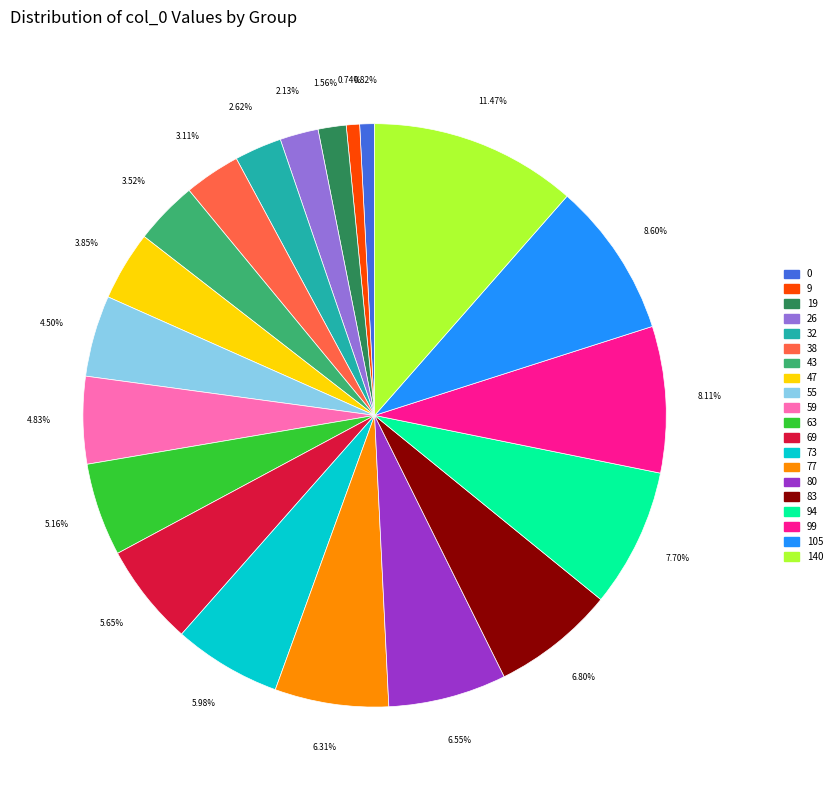

To the nearest percent, what is the average slice percentage?

5%